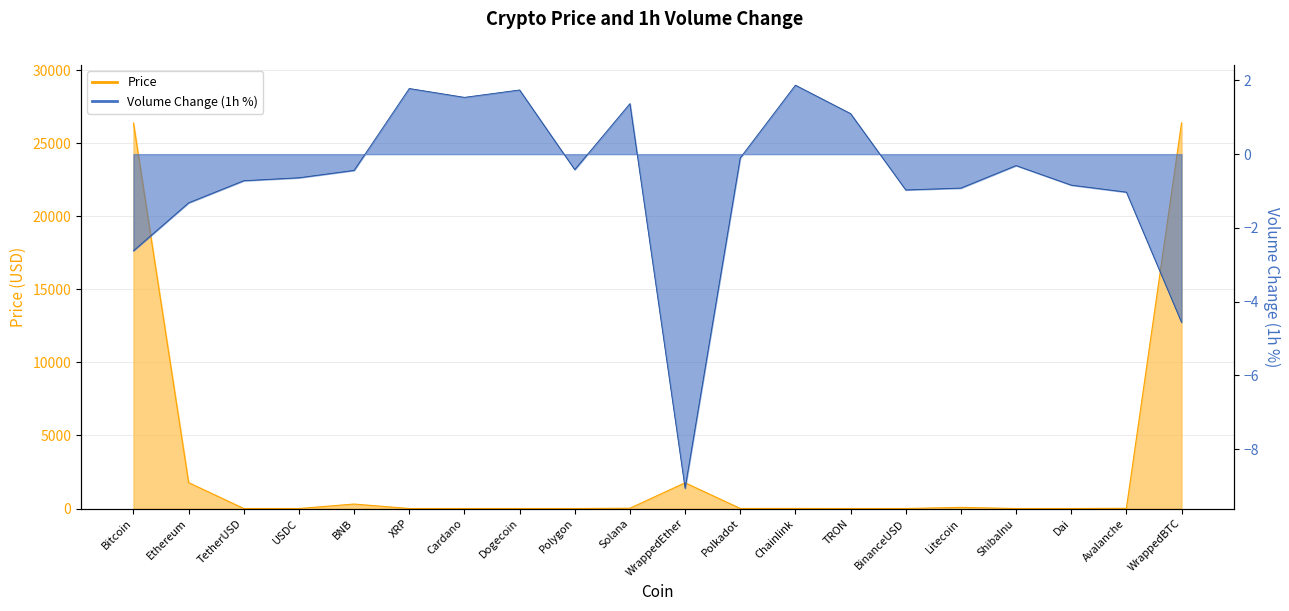

Reading right to left, what are all the values shown in this chart?

Price: 26400.6	14.9	1.0	0.0	79.0	1.0	0.1	6.4	5.2	1763.0	20.4	0.8	0.1	0.4	0.4	306.7	1.0	1.0	1774.5	26388.1
Volume_1h: -4.6	-1.0	-0.8	-0.3	-0.9	-1.0	1.1	1.9	-0.1	-9.1	1.4	-0.4	1.7	1.5	1.8	-0.4	-0.6	-0.7	-1.3	-2.6